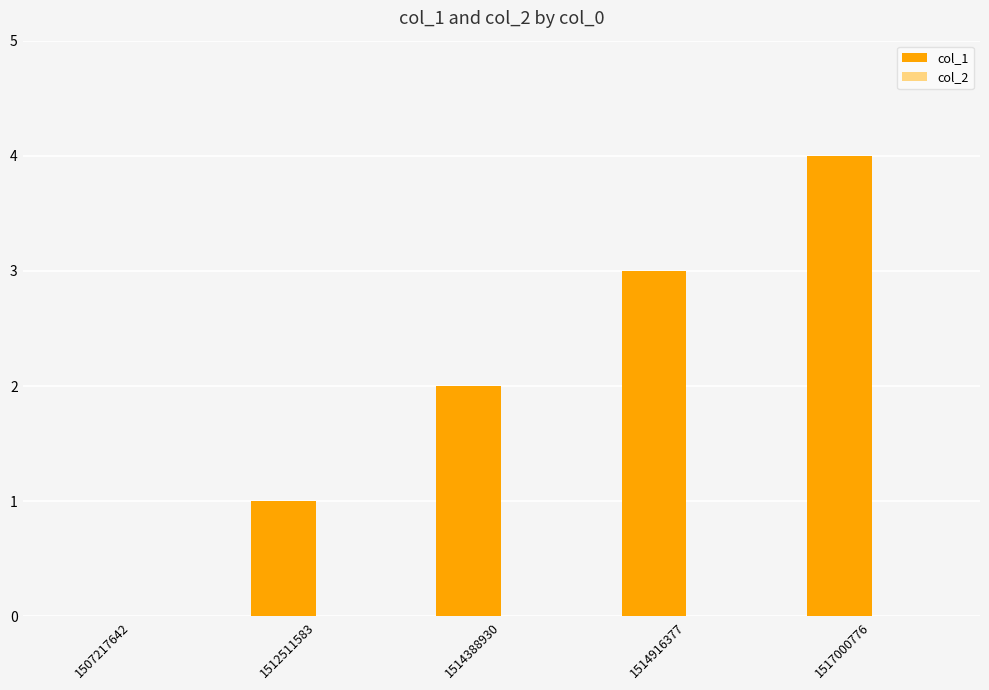

The value at 1514388930 is 1. True or false?

False